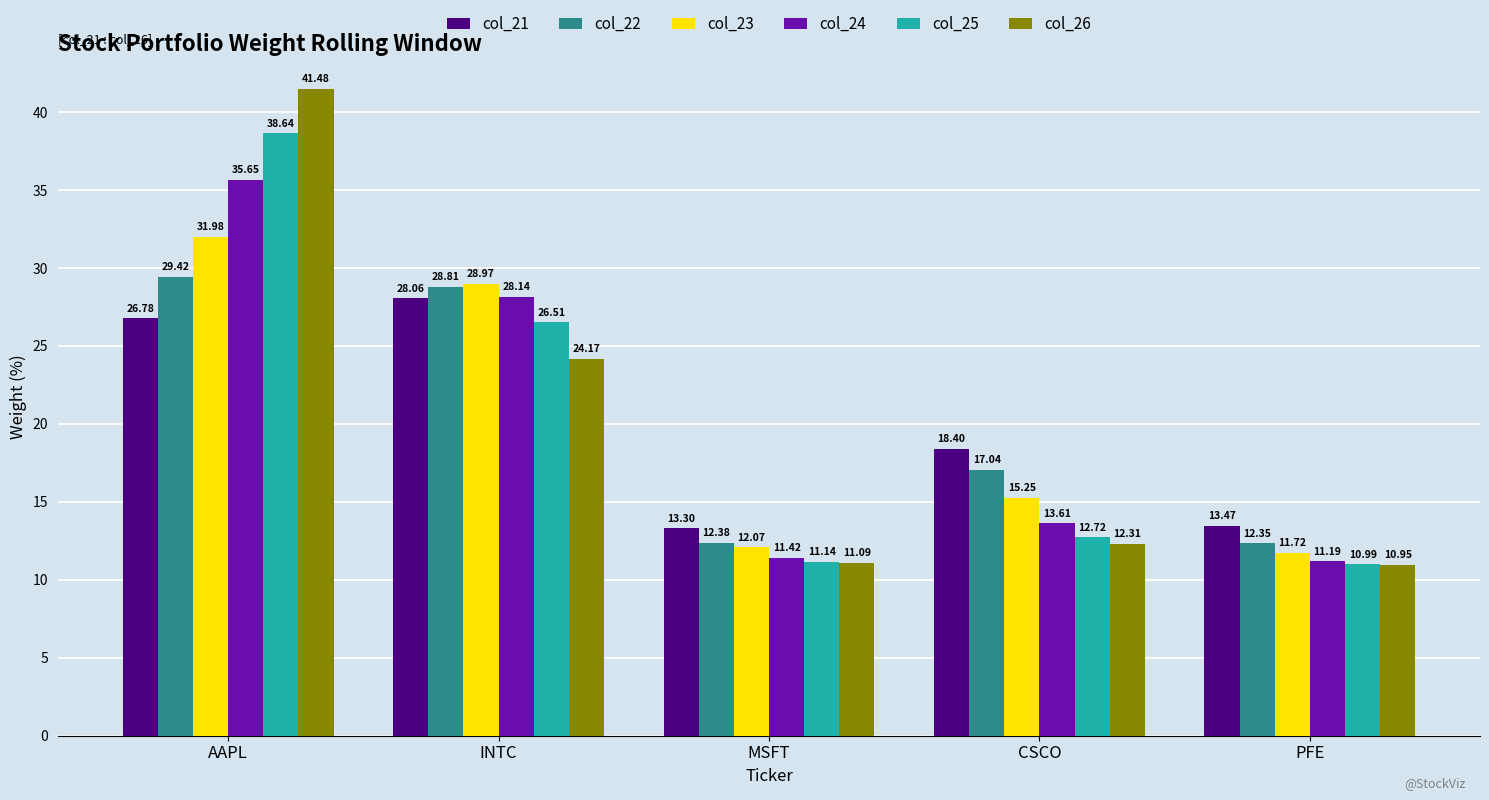

True or false: col_21 has a value of 11.0 at INTC.

False